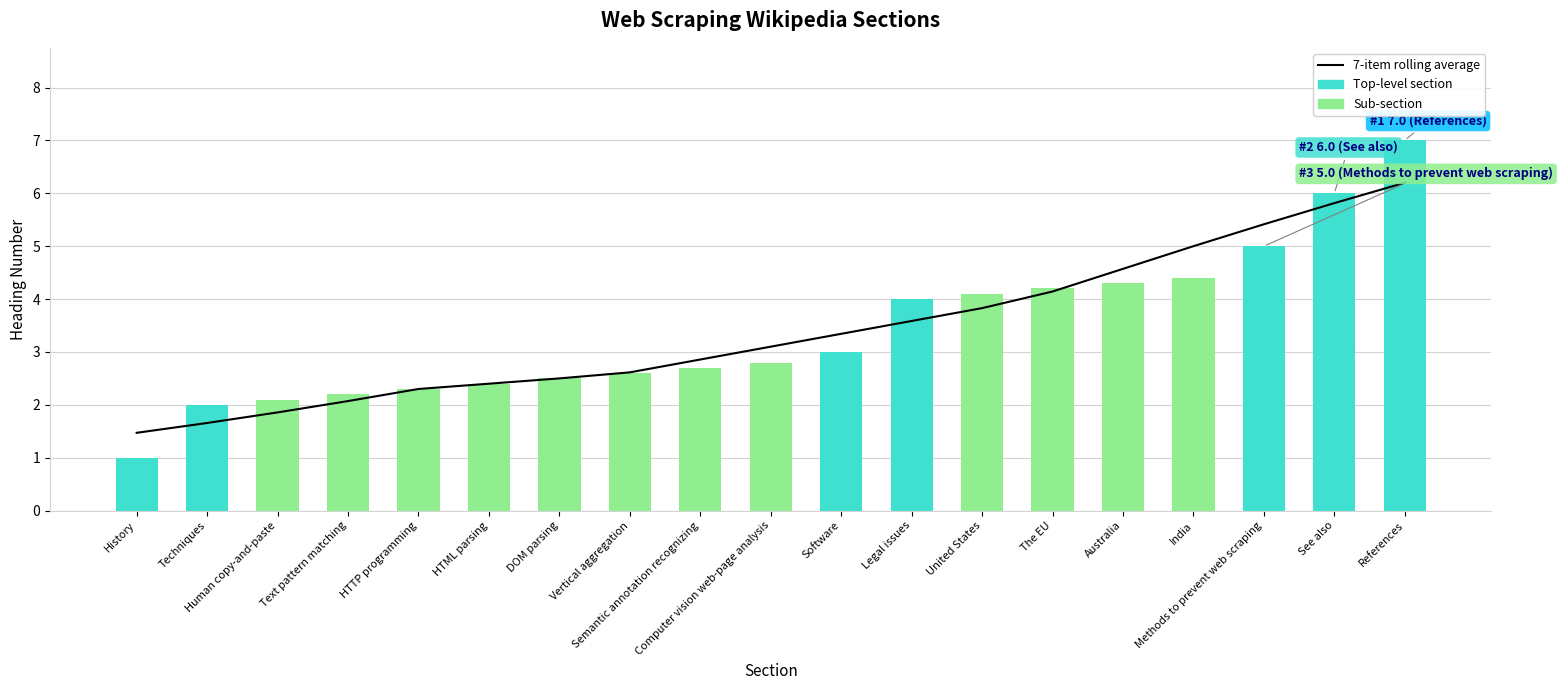

Which series has the largest total across all categories?

7-item rolling average